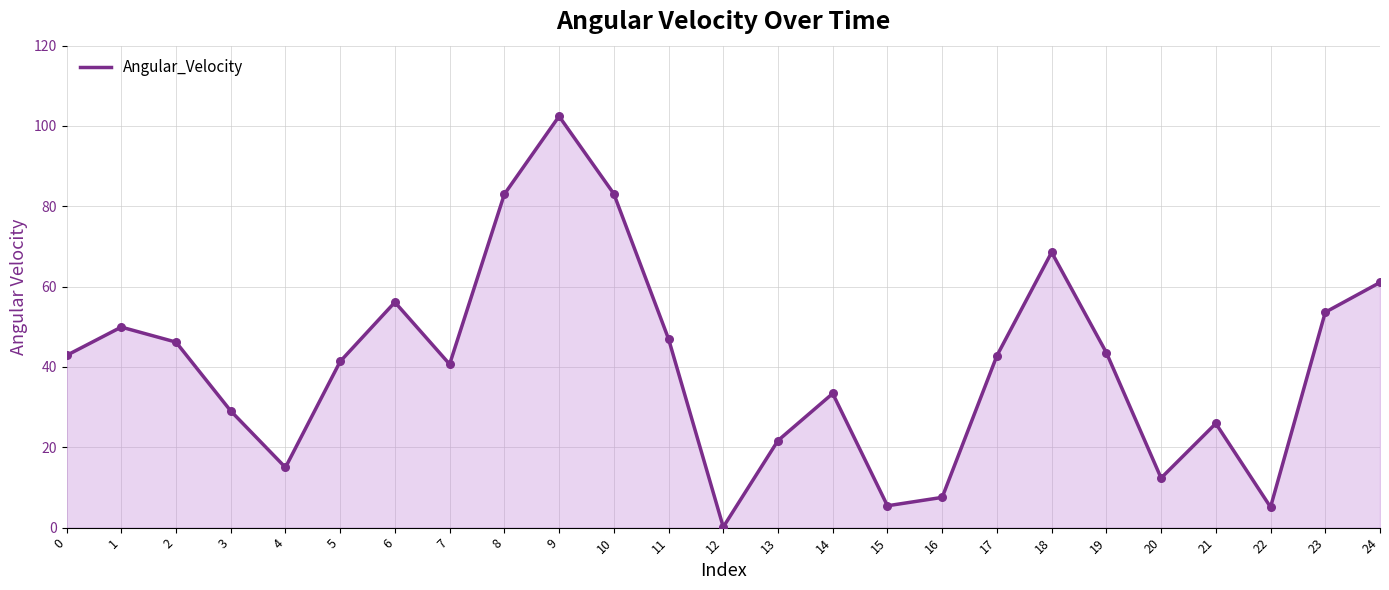

Which has a higher value, 19 or 16?

19